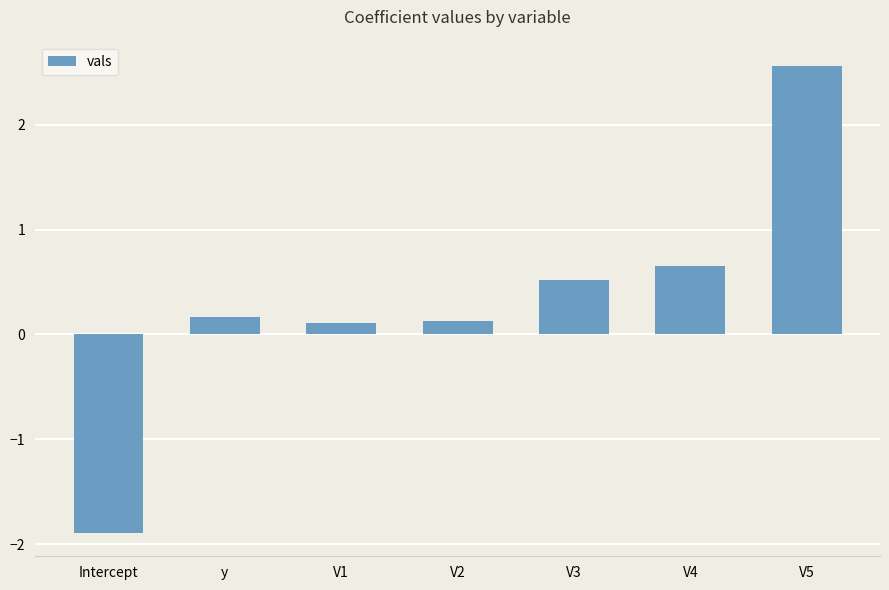

Count the number of data series in this chart.

1